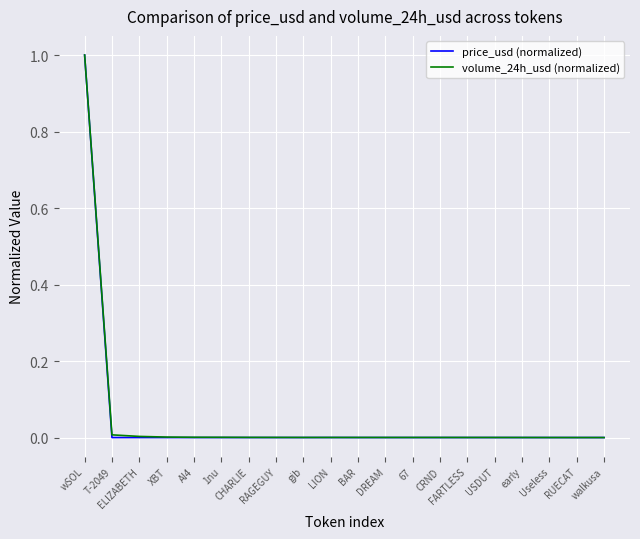

What is the greatest value displayed?

1.0